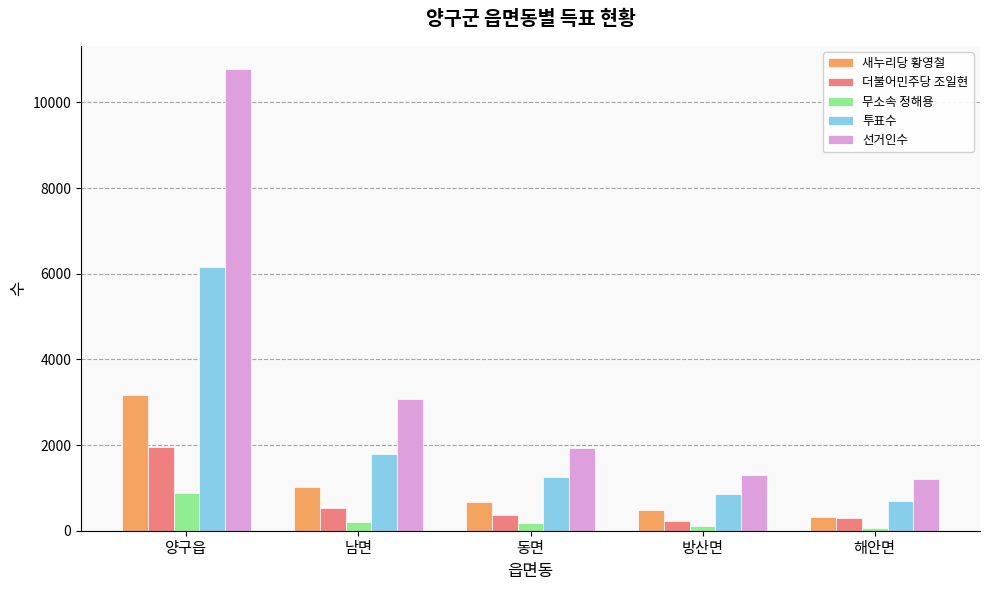

How many data points does each series have?

5